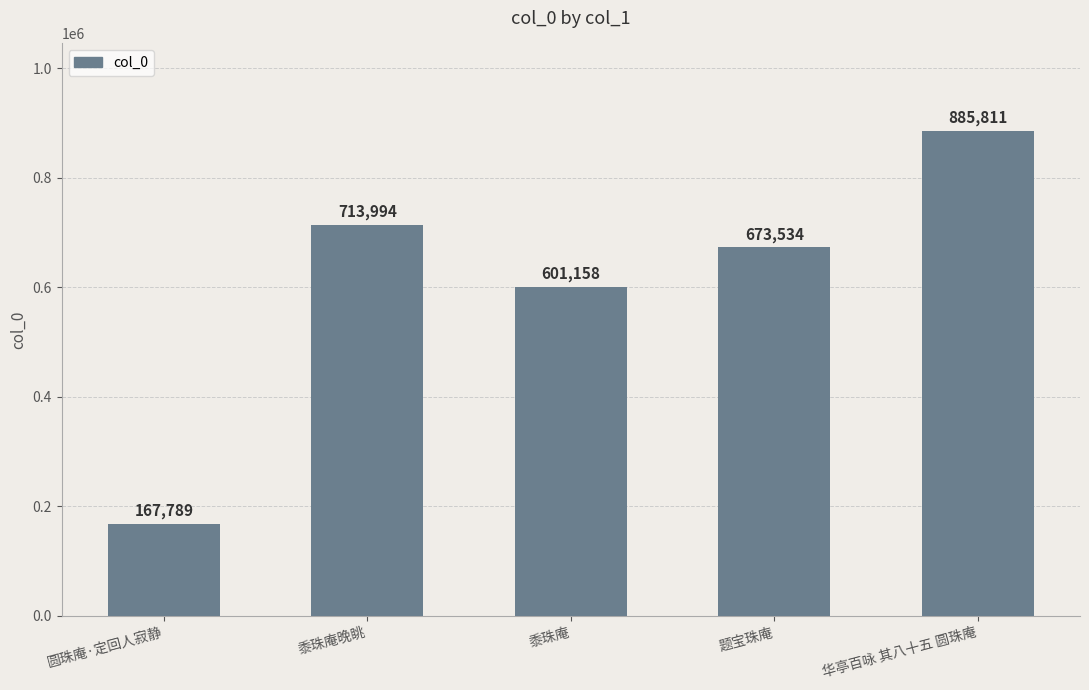

Rank the categories by value from lowest to highest.

圆珠庵·定回人寂静, 黍珠庵, 题宝珠庵, 黍珠庵晚眺, 华亭百咏 其八十五 圆珠庵